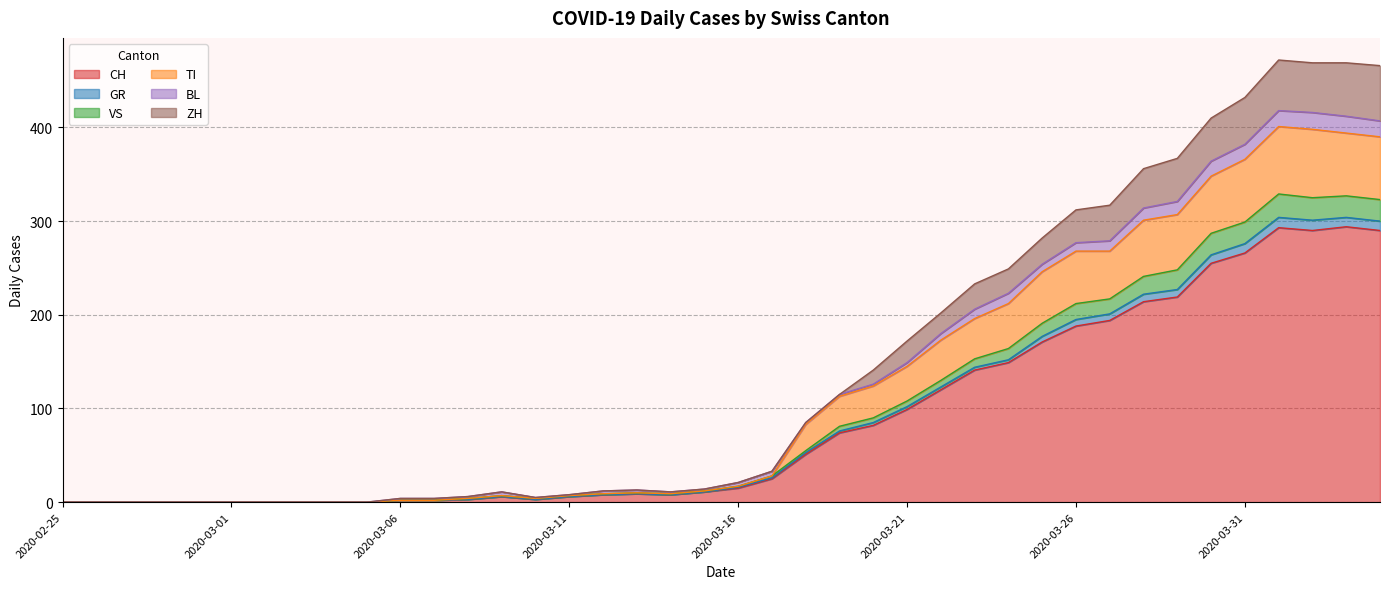

At which category does CH reach its first local peak?

2020-03-09